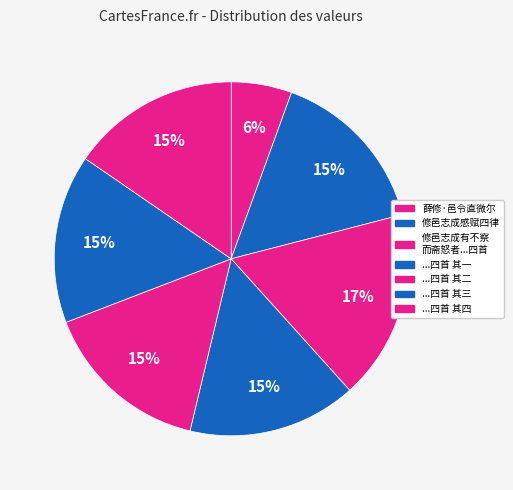

Rank the categories by value from highest to lowest.

修邑志成有不察而斋怒者乃得谤又以有所誉来也感而赋之四首, 修邑志成感赋四律, 修邑志成有不察而斋怒者乃得谤又以有所誉来也感而赋之四首 其四, 修邑志成有不察而斋怒者乃得谤又以有所誉来也感而赋之四首 其三, 修邑志成有不察而斋怒者乃得谤又以有所誉来也感而赋之四首 其二, 修邑志成有不察而斋怒者乃得谤又以有所誉来也感而赋之四首 其一, 薛修·邑令直微尔